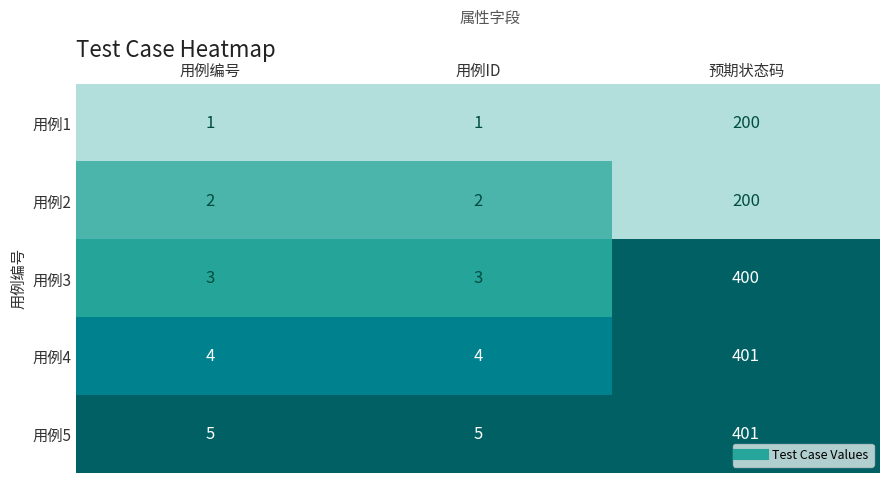

What is the difference between the highest and lowest values at 预期状态码?

201